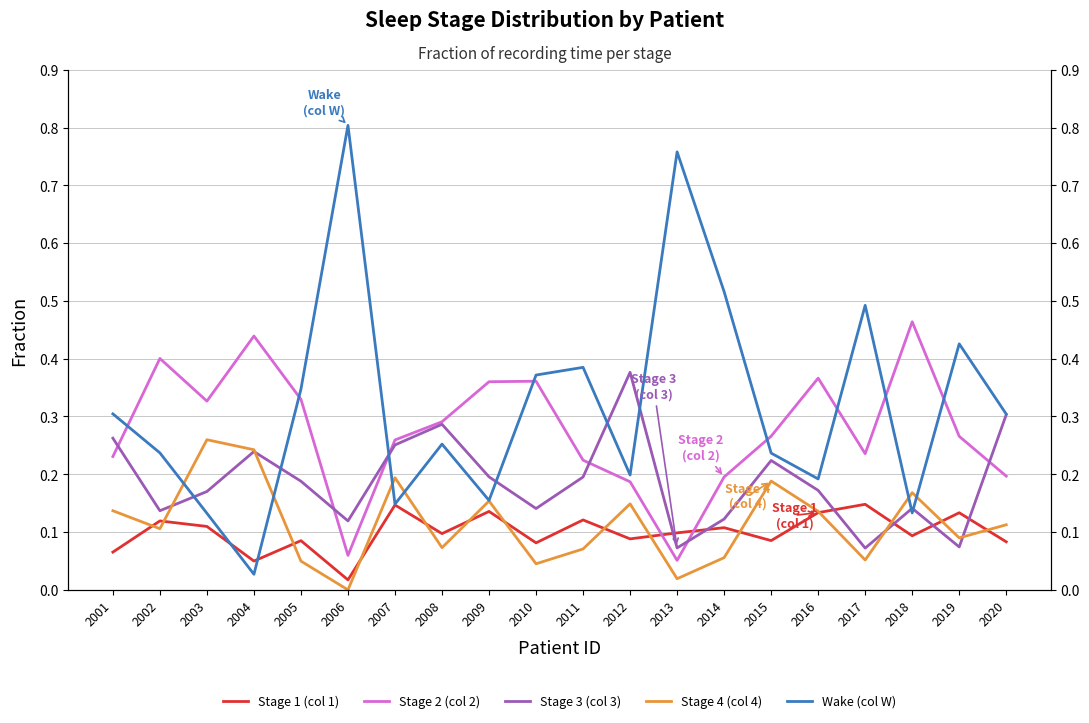

Reading right to left, what are all the values shown in this chart?

Stage 1 (col 1): 0.1	0.1	0.1	0.1	0.1	0.1	0.1	0.1	0.1	0.1	0.1	0.1	0.1	0.1	0.0	0.1	0.0	0.1	0.1	0.1
Stage 2 (col 2): 0.2	0.3	0.5	0.2	0.4	0.3	0.2	0.1	0.2	0.2	0.4	0.4	0.3	0.3	0.1	0.3	0.4	0.3	0.4	0.2
Stage 3 (col 3): 0.3	0.1	0.1	0.1	0.2	0.2	0.1	0.1	0.4	0.2	0.1	0.2	0.3	0.3	0.1	0.2	0.2	0.2	0.1	0.3
Stage 4 (col 4): 0.1	0.1	0.2	0.1	0.1	0.2	0.1	0.0	0.1	0.1	0.0	0.2	0.1	0.2	0.0	0.0	0.2	0.3	0.1	0.1
Wake (col W): 0.3	0.4	0.1	0.5	0.2	0.2	0.5	0.8	0.2	0.4	0.4	0.2	0.3	0.1	0.8	0.3	0.0	0.1	0.2	0.3